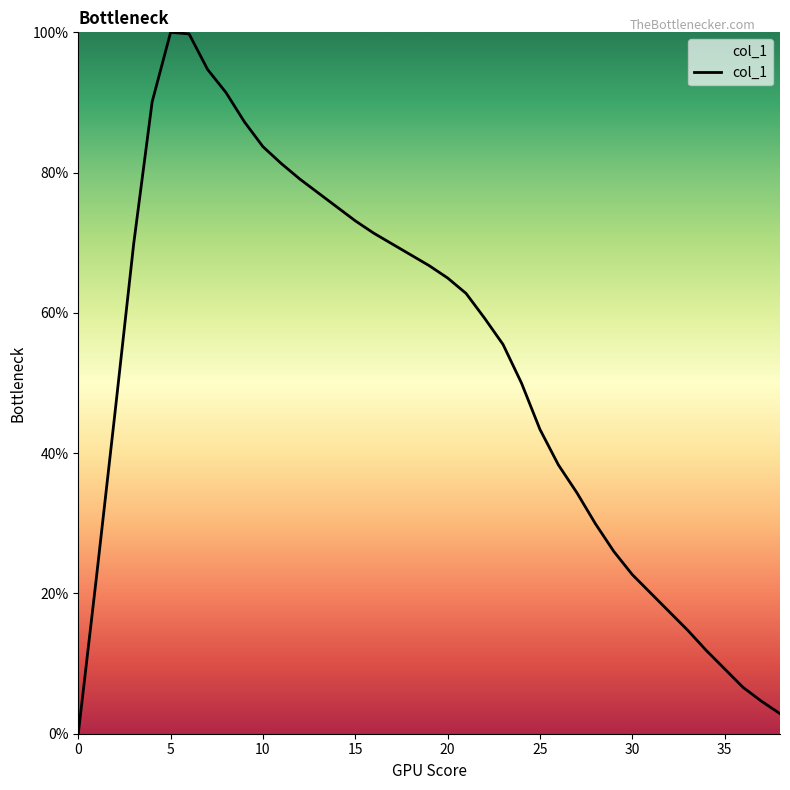

What is the maximum value shown in the chart?

100.0